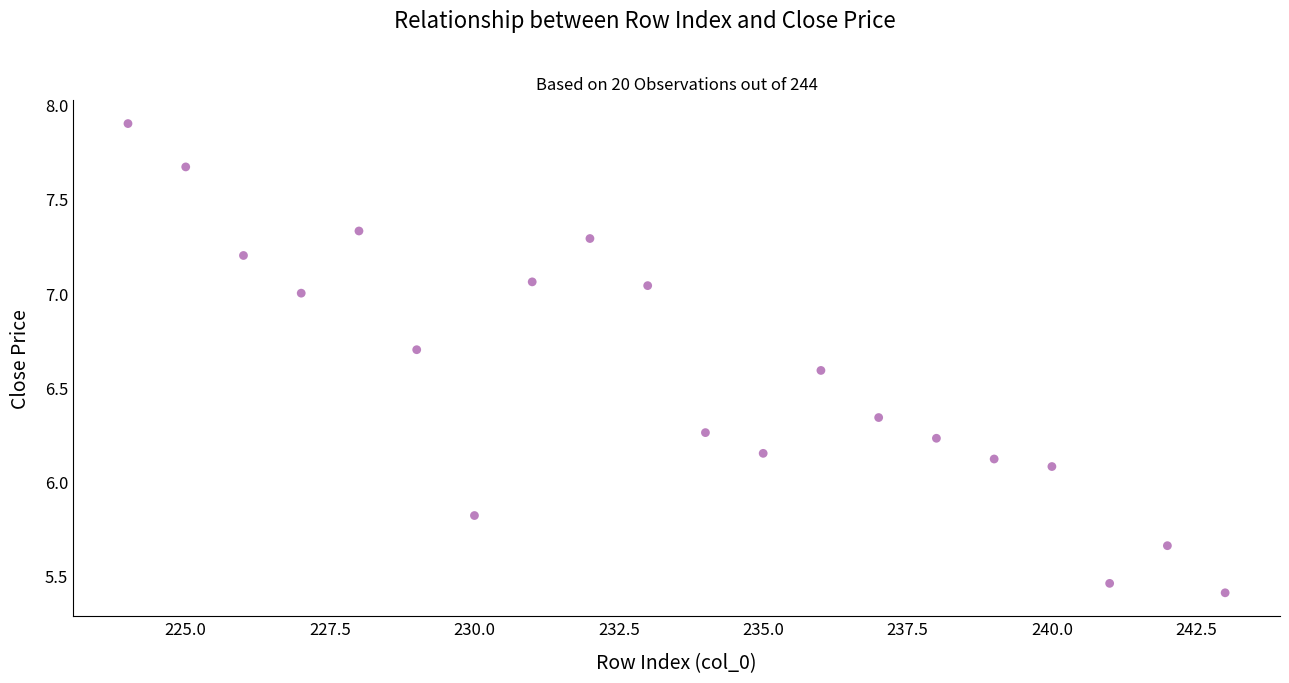

What Y value in the scatter plot is closest to 6?

6.1